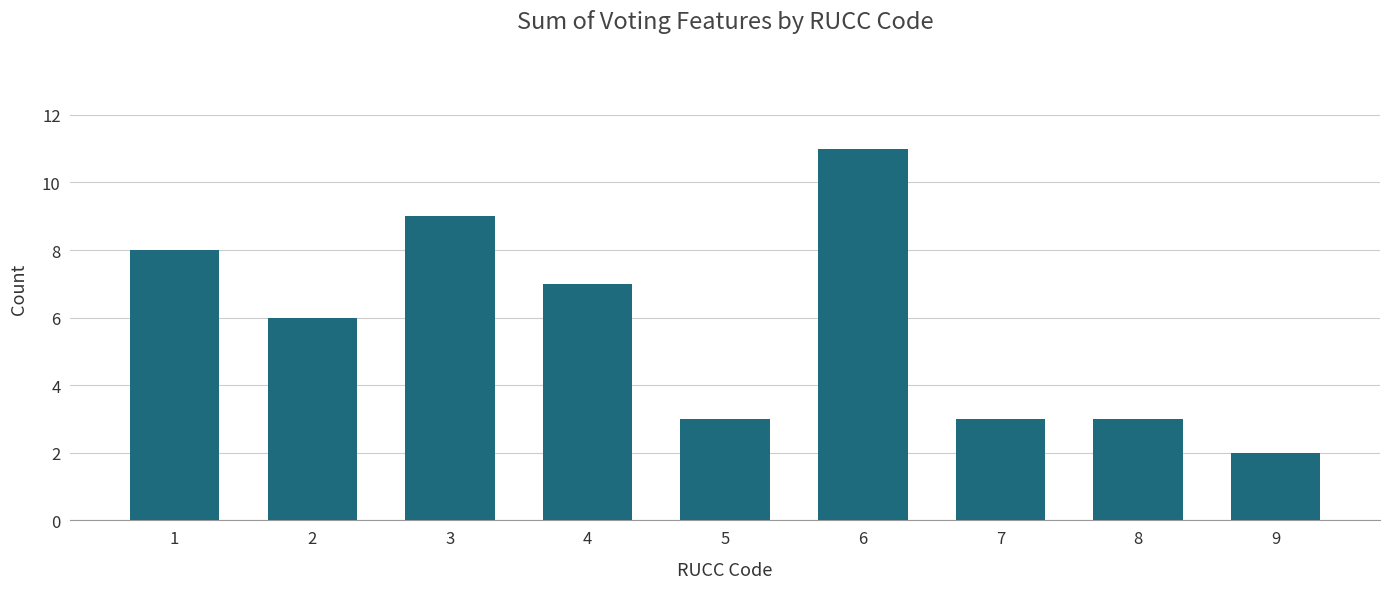

Which category has the lowest value across all series?

9